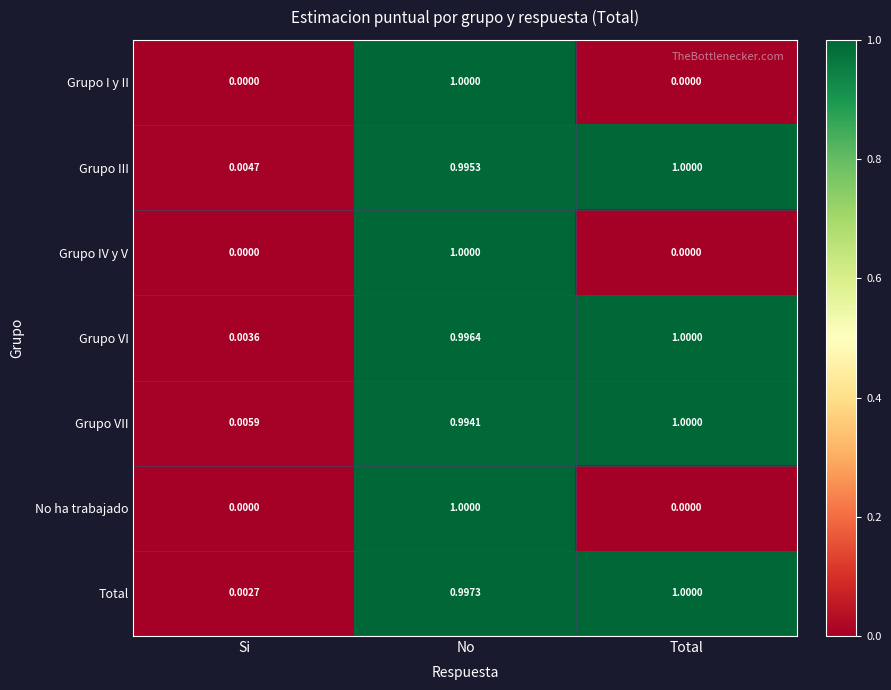

What is the maximum value shown in the chart?

1.0